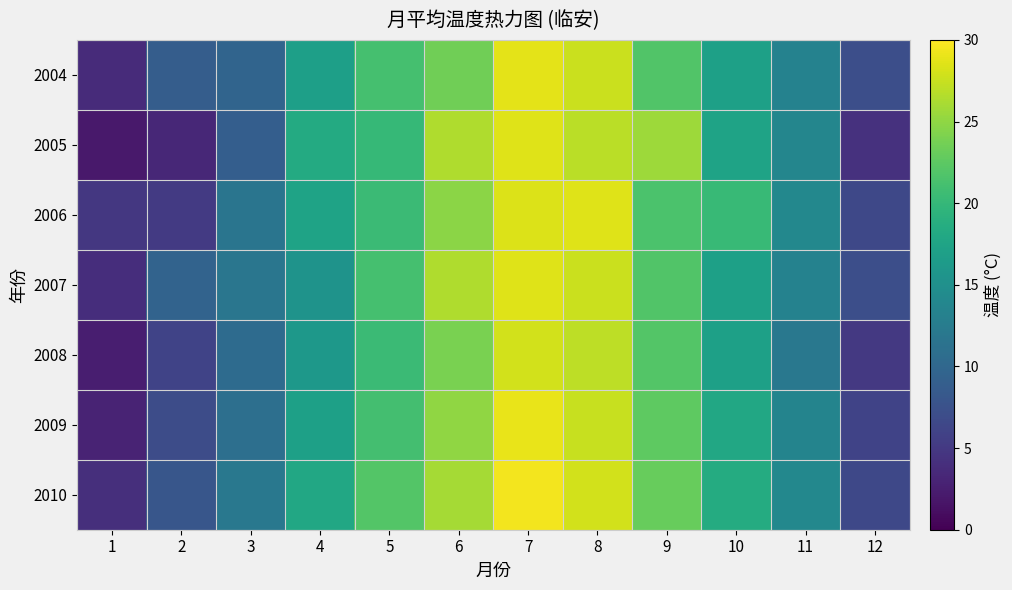

Reading left to right, transcribe all the data shown in this chart.

2004: 1=3.7	2=8.8	3=9.6	4=16.9	5=21.2	6=23.5	7=28.7	8=27.6	9=21.9	10=17.1	11=13.2	12=7.3
2005: 1=2.0	2=3.4	3=9.0	4=18.3	5=20.1	6=26.4	7=28.5	8=26.9	9=25.6	10=17.4	11=13.8	12=4.3
2006: 1=4.8	2=5.1	3=11.6	4=17.4	5=20.4	6=24.8	7=28.4	8=28.5	9=21.6	10=20.2	11=14.0	12=6.5
2007: 1=3.9	2=9.5	3=11.7	4=15.5	5=21.2	6=26.4	7=28.5	8=27.6	9=21.9	10=17.1	11=13.2	12=7.3
2008: 1=2.5	2=6.0	3=10.5	4=16.0	5=20.5	6=24.0	7=28.0	8=27.0	9=22.0	10=17.0	11=12.0	12=5.0
2009: 1=3.0	2=7.0	3=11.0	4=17.0	5=21.0	6=25.0	7=29.0	8=27.5	9=22.5	10=18.0	11=13.5	12=6.0
2010: 1=4.0	2=8.0	3=12.0	4=18.0	5=22.0	6=26.0	7=29.5	8=28.0	9=23.0	10=18.5	11=14.0	12=6.5